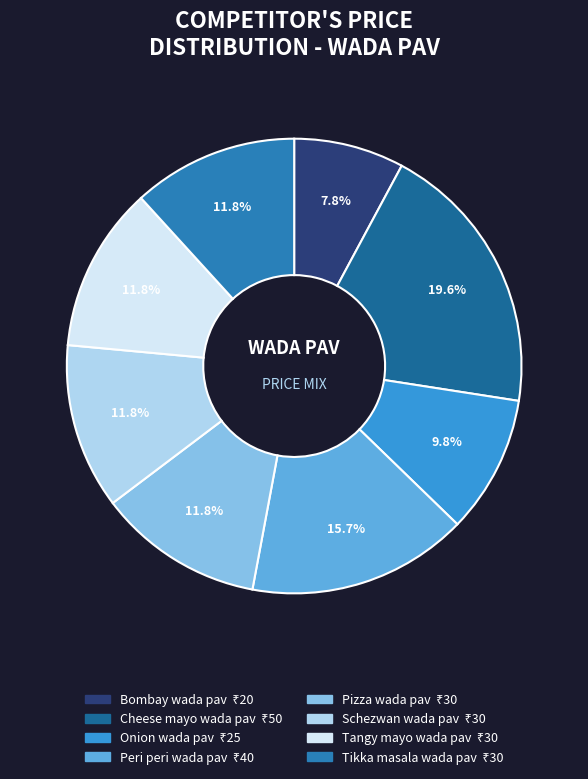

The Cheese mayo wada pav slice represents 20% of the pie. True or false?

True